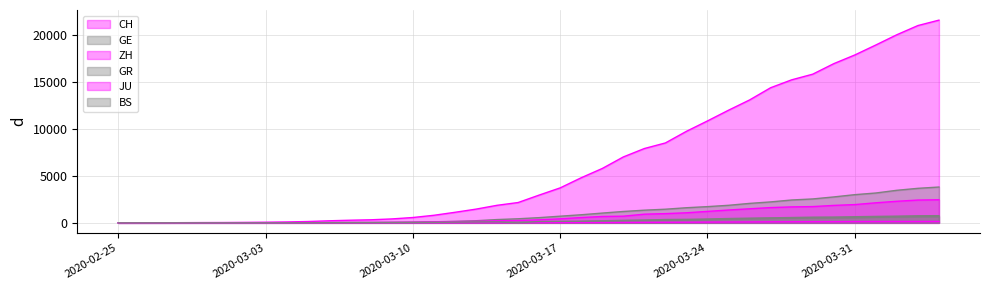

Where do GR and GE first cross each other?

2020-02-28 and 2020-02-29